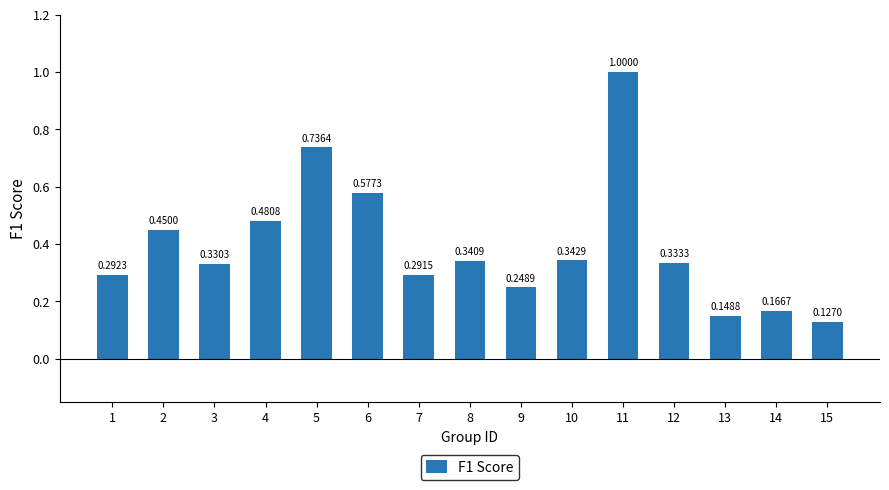

Which category has the lowest value across all series?

15